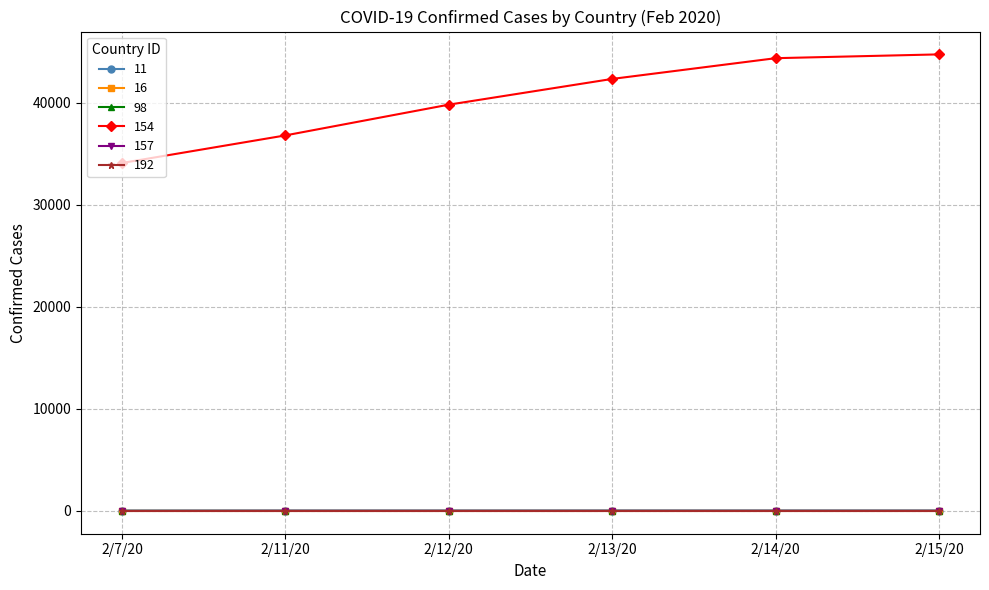

What is the difference between the highest and lowest values at 2/7/20?

34108